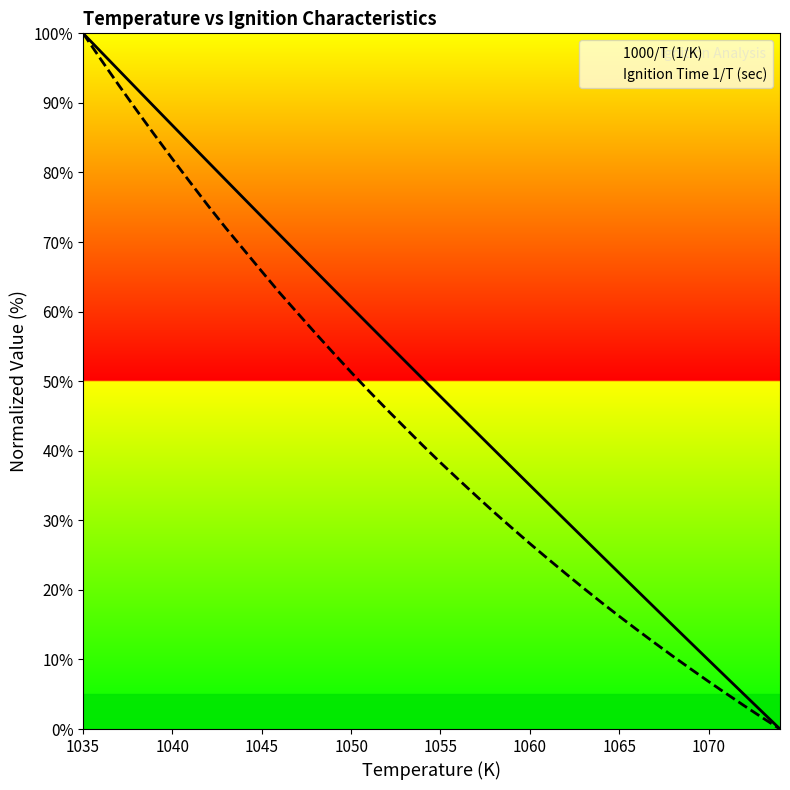

True or false: Ignition Time 1/T (sec) has a value of 22.0 at 9.

False